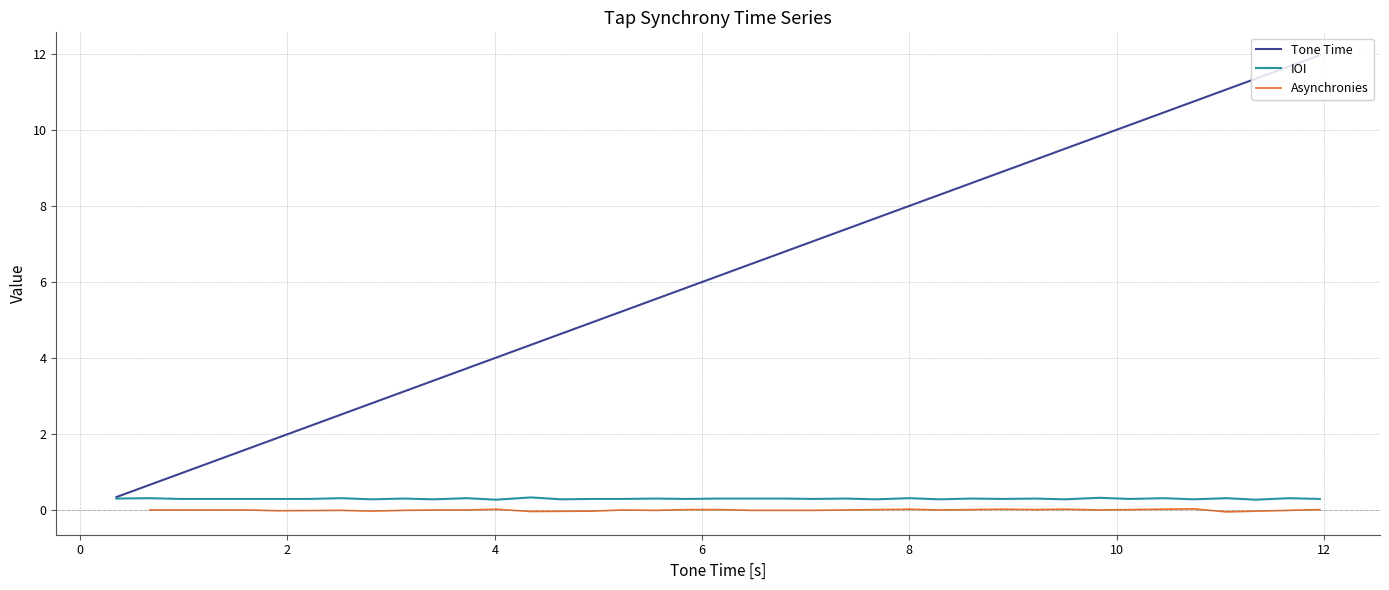

What is the difference between the second highest and minimum values?

11.3